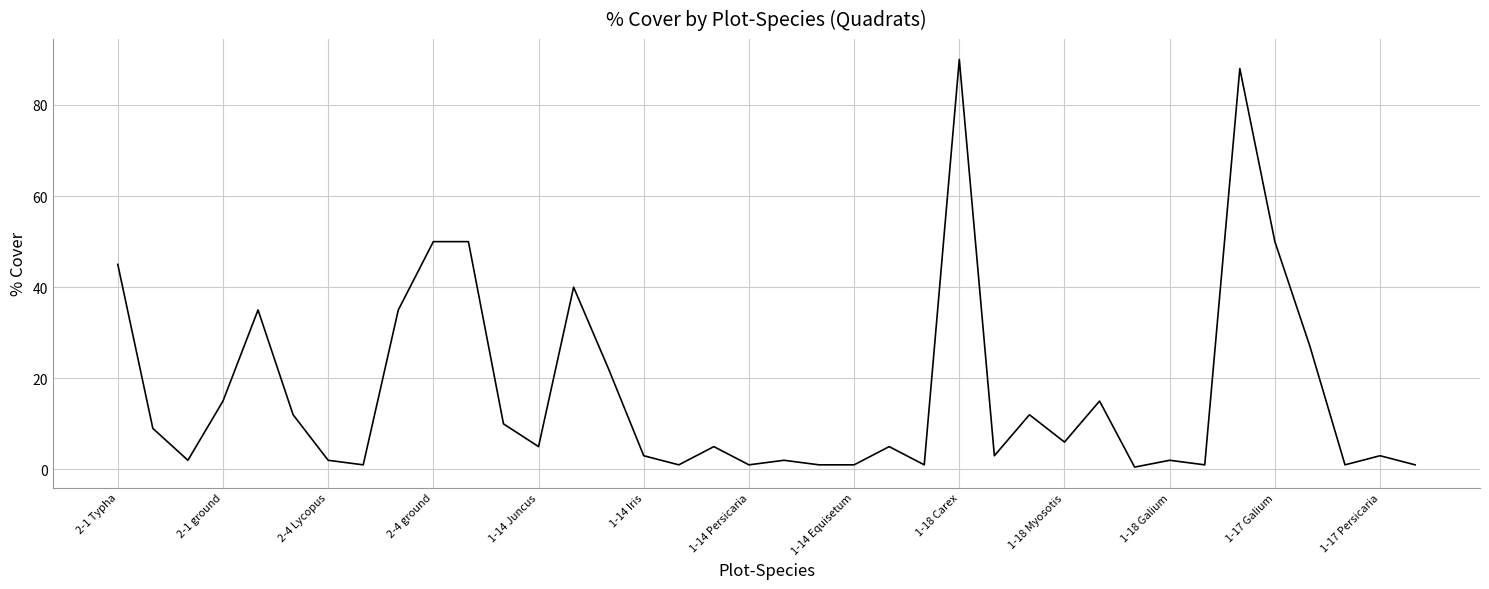

What is the greatest value displayed?

90.0